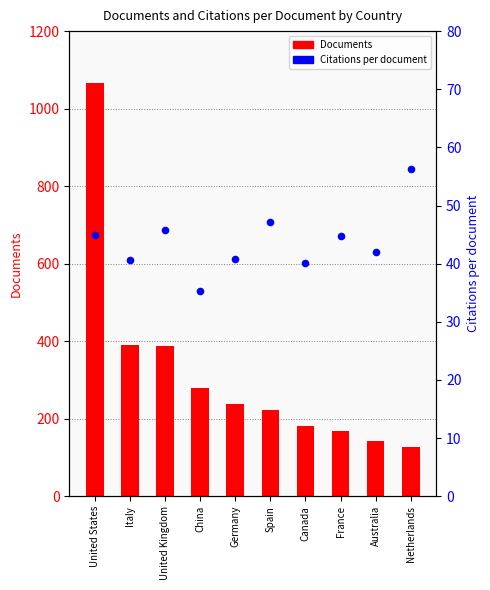

Which series has the largest Y range (max minus min)?

Documents